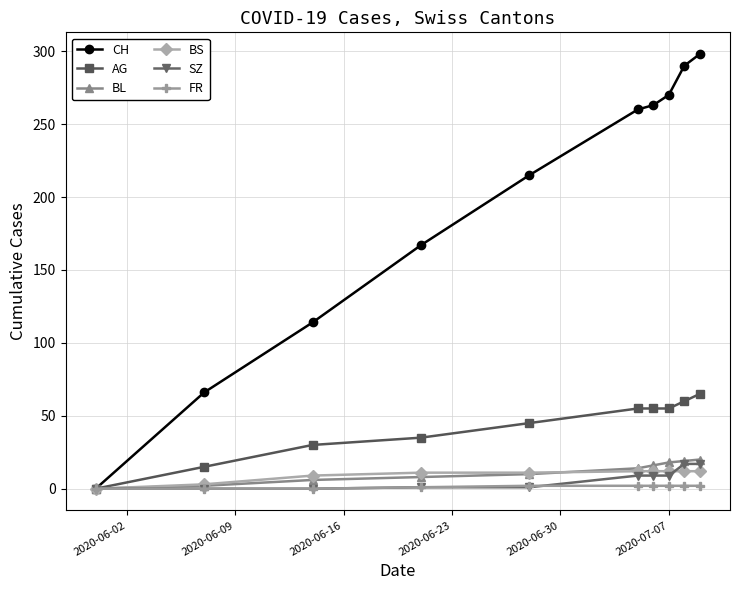

What is the maximum value shown in the chart?

298